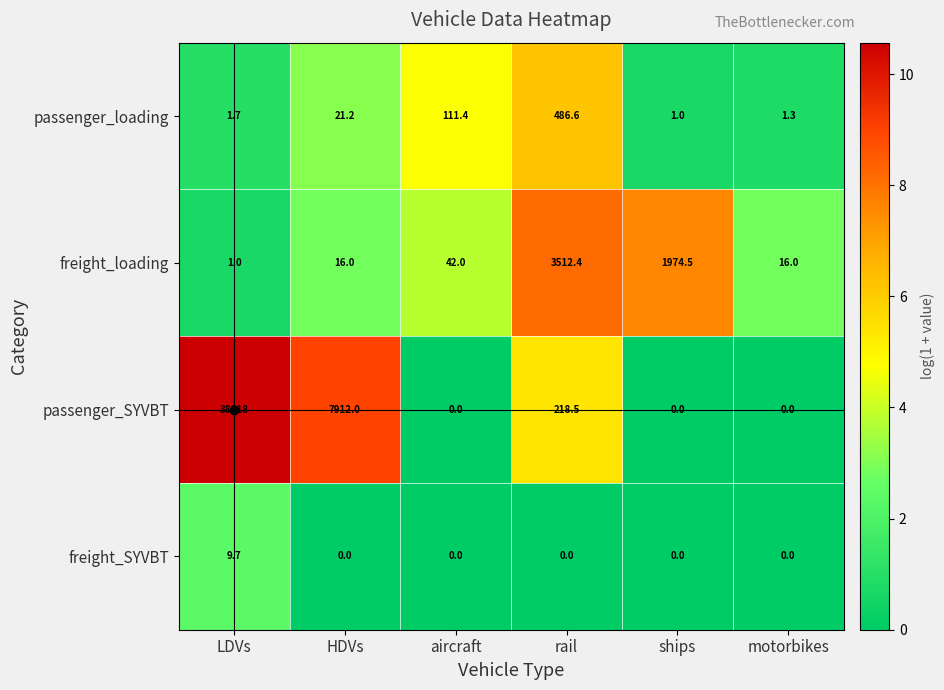

Where is passenger_loading nearest to the value 243?

aircraft